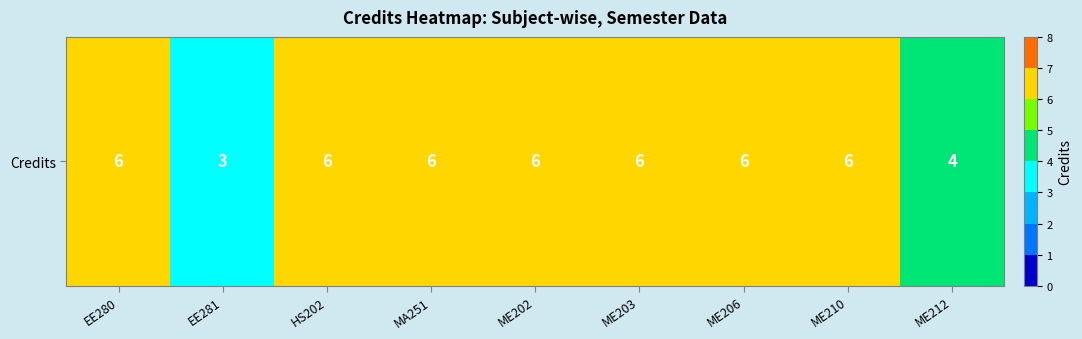

What is the change in value from HS202 to ME212?

-2